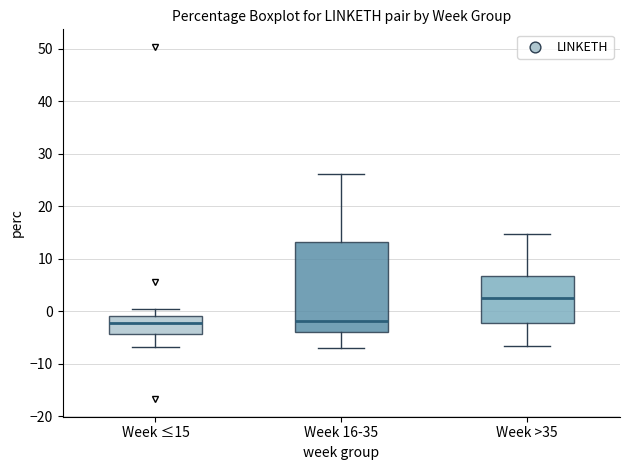

Reading left to right, read every box against the y-axis: the position of its median line, the range the box covers, and the ends of its whiskers. The values are not printed on the chart, so give them approximately, as read against the axis.

Week ≤15: median -2, box -4 to -1, whiskers -7 to 1
Week 16-35: median -2, box -4 to 13, whiskers -7 to 26
Week >35: median 2, box -2 to 7, whiskers -7 to 15